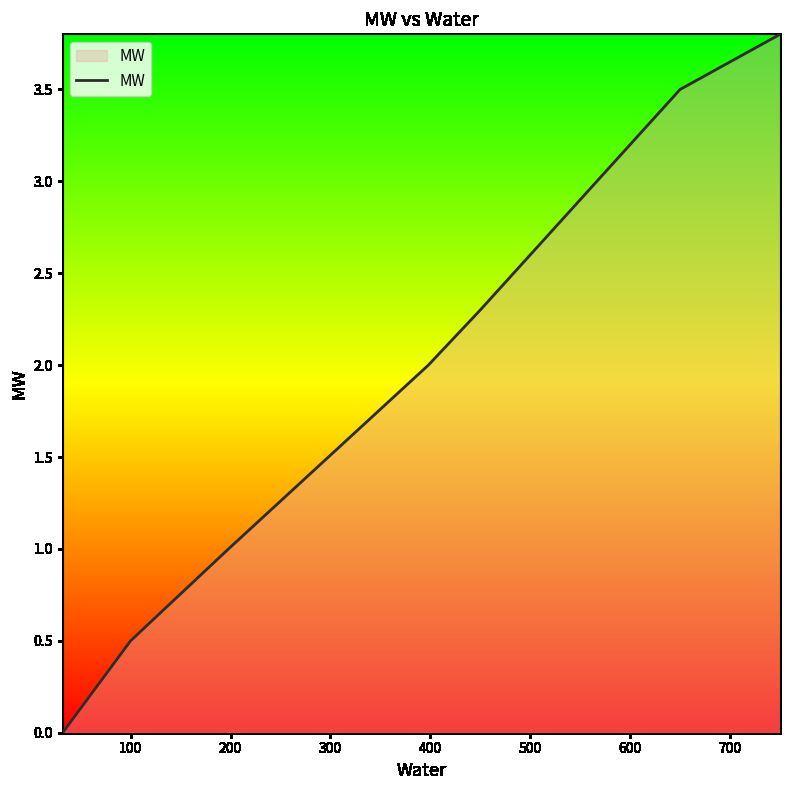

What is the difference between the maximum and minimum values?

3.8